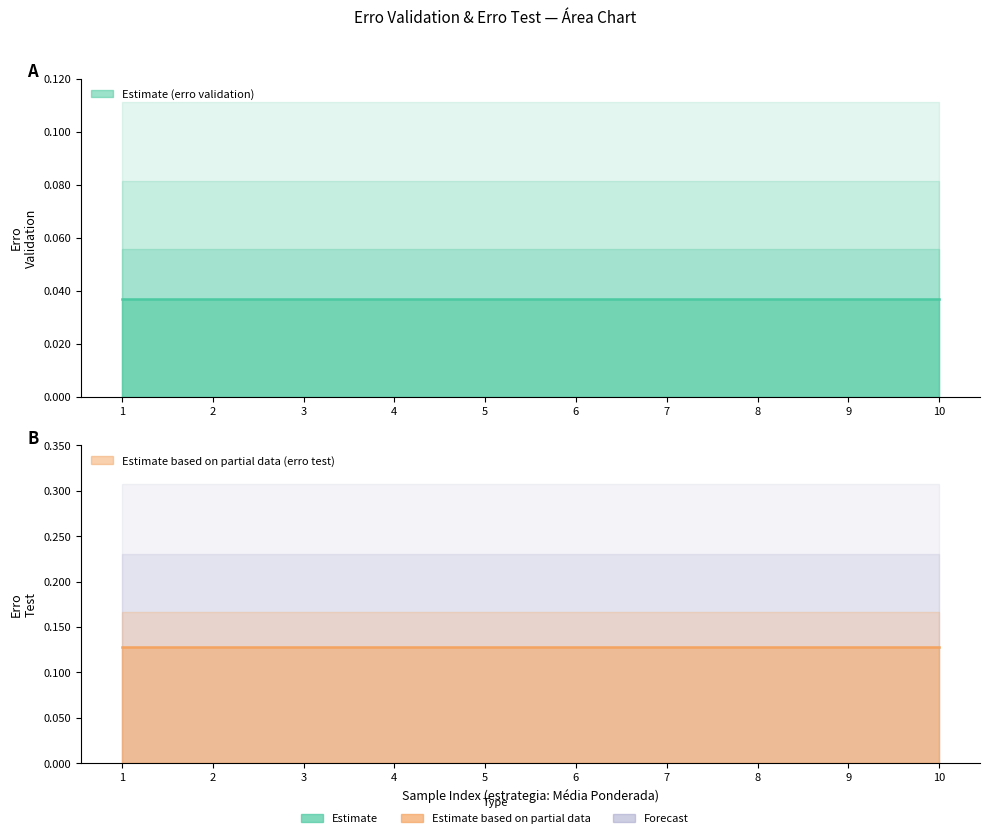

What is the sum of the erro test values at 3 and 4?

0.3